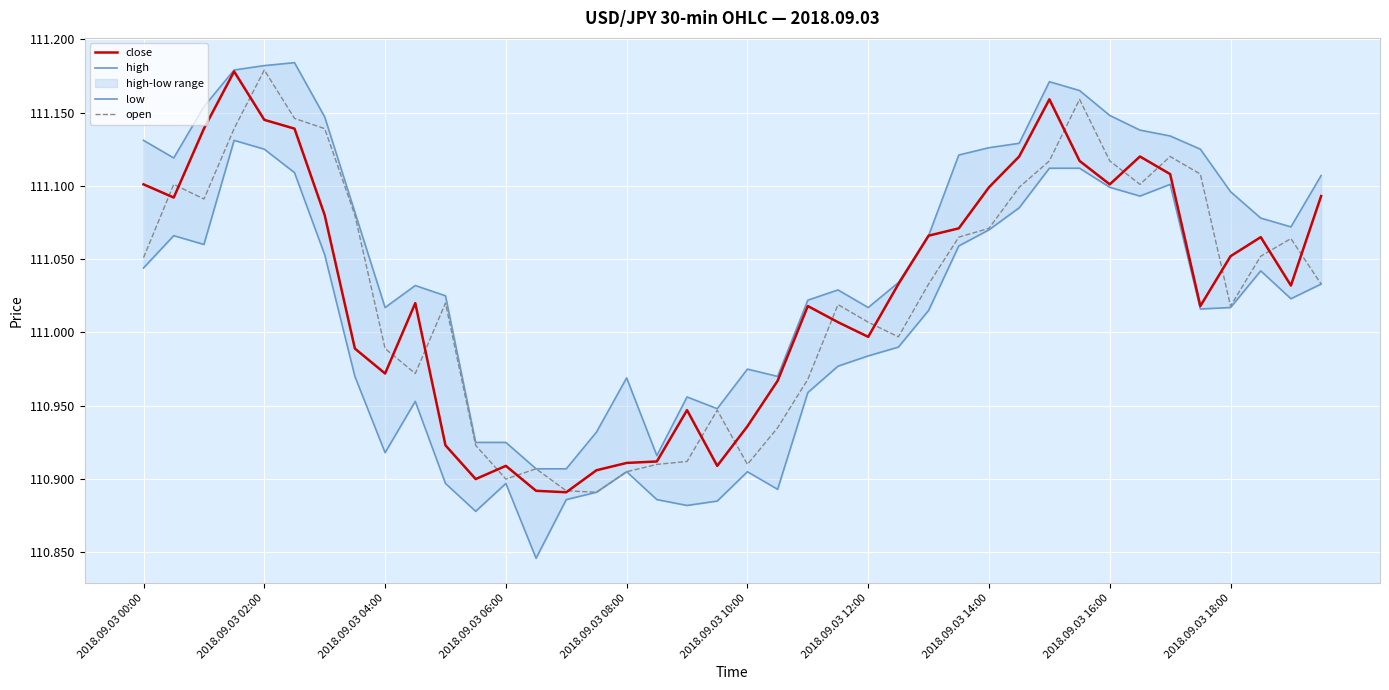

Is the value of open at 2018.09.03 04:00 greater than the value of close at 2018.09.03 06:00?

Yes